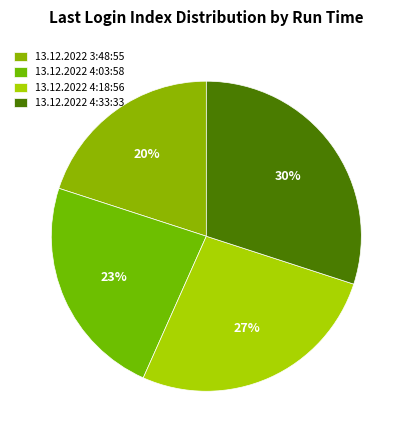

The 13.12.2022 4:03:58 slice represents 34% of the pie. True or false?

False